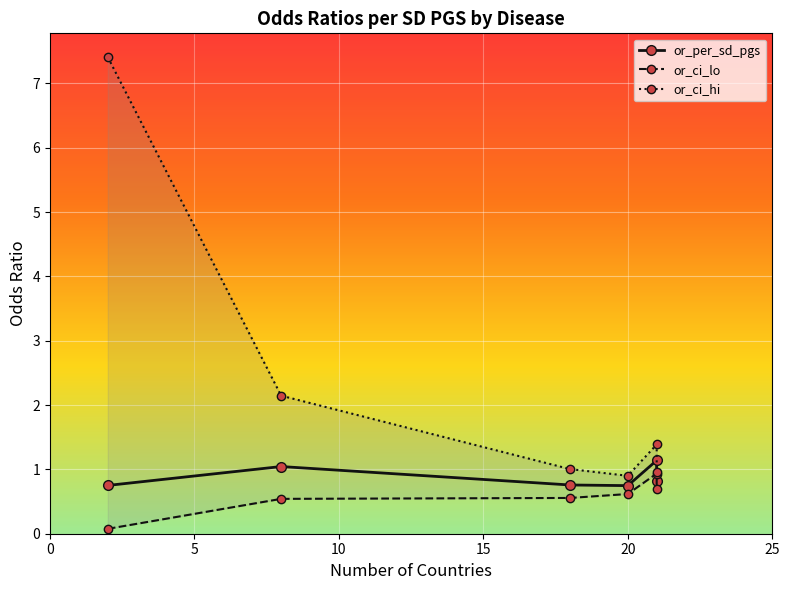

The value of or_ci_lo at 5 is 0.3. True or false?

False